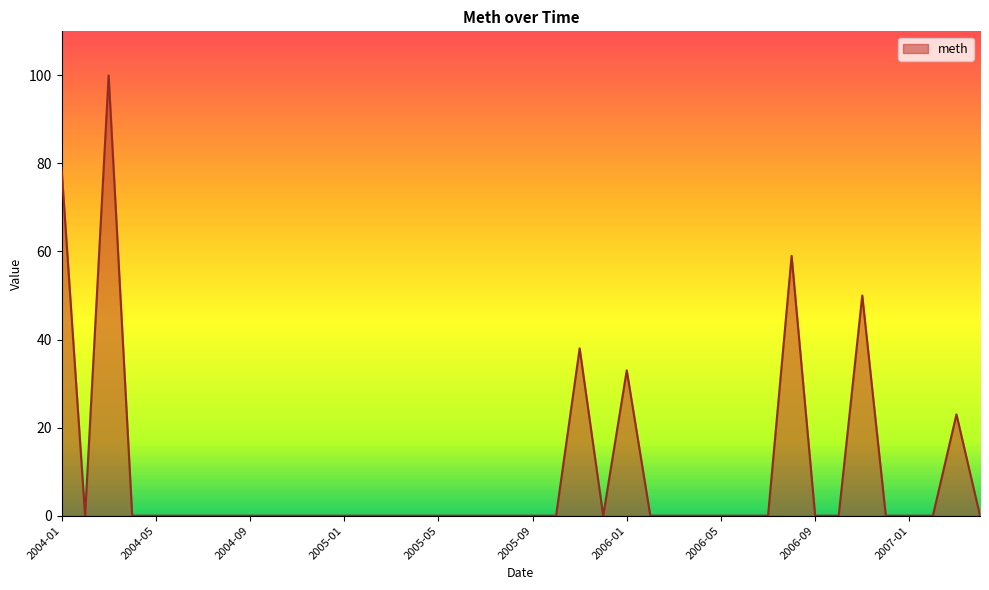

Reading left to right, extract all data points from this chart.

79	0	100	0	0	0	0	0	0	0	0	0	0	0	0	0	0	0	0	0	0	0	38	0	33	0	0	0	0	0	0	59	0	0	50	0	0	0	23	0